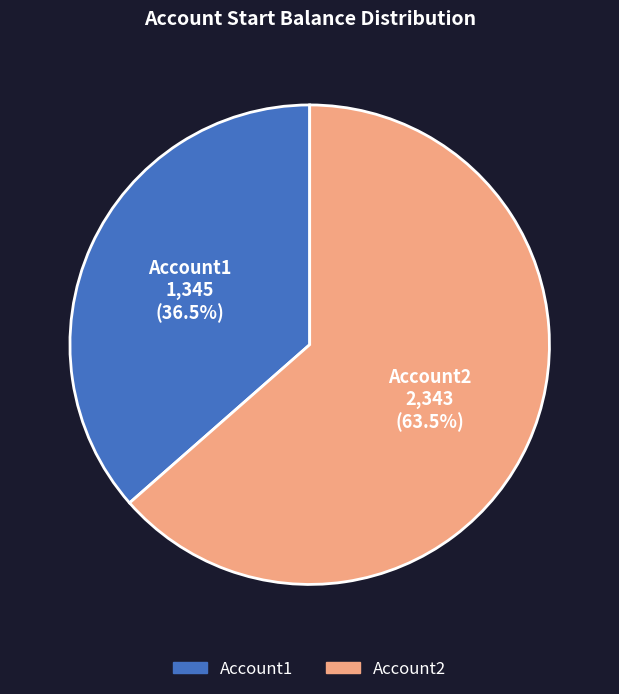

To the nearest percent, what is the difference between the largest and smallest slice percentages?

27%